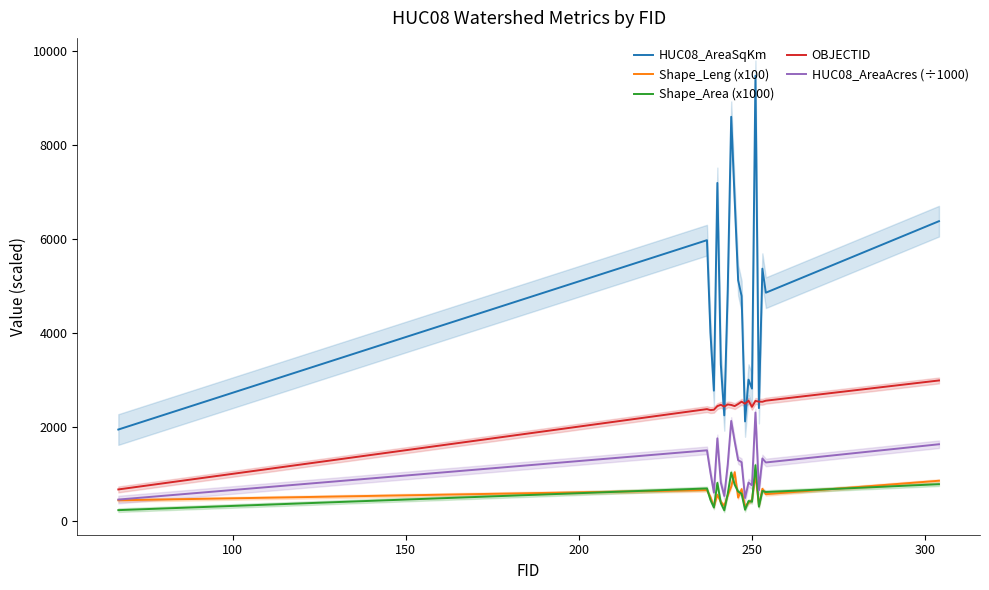

True or false: HUC08_AreaSqKm and HUC08_AreaAcres (÷1000) cross at least once.

False